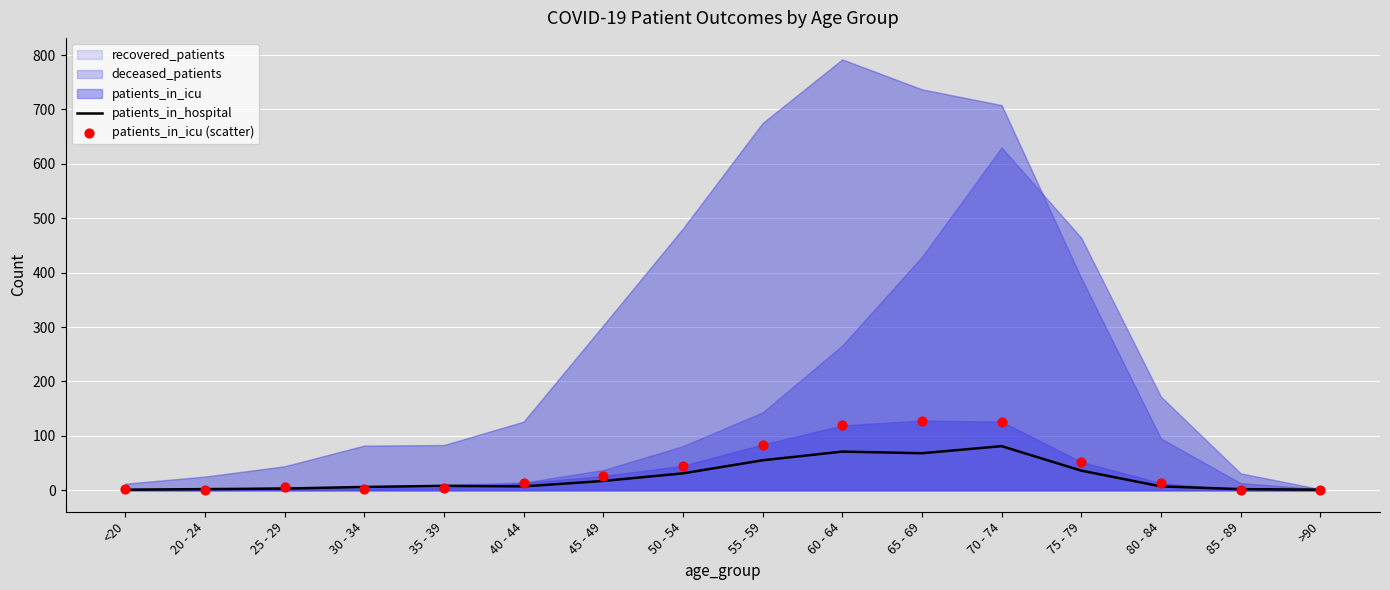

Which series has the largest Y range (max minus min)?

patients_in_icu (scatter)